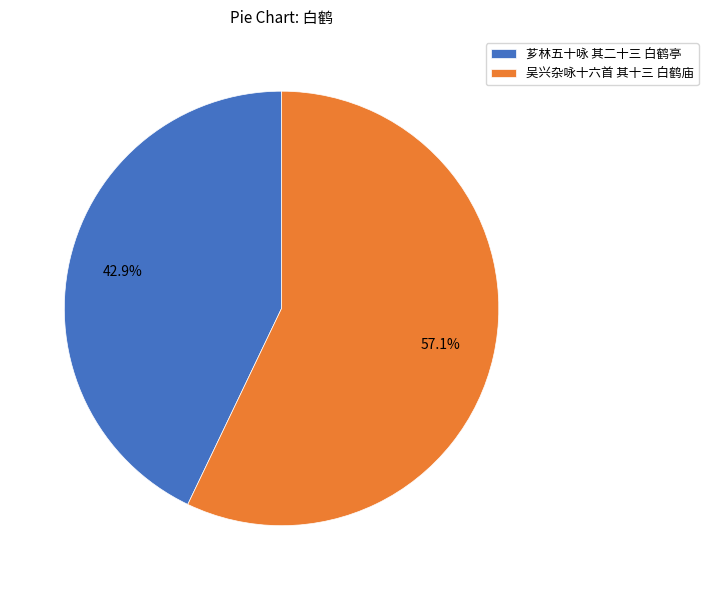

Rank the categories by value from highest to lowest.

吴兴杂咏十六首 其十三 白鹤庙, 芗林五十咏 其二十三 白鹤亭